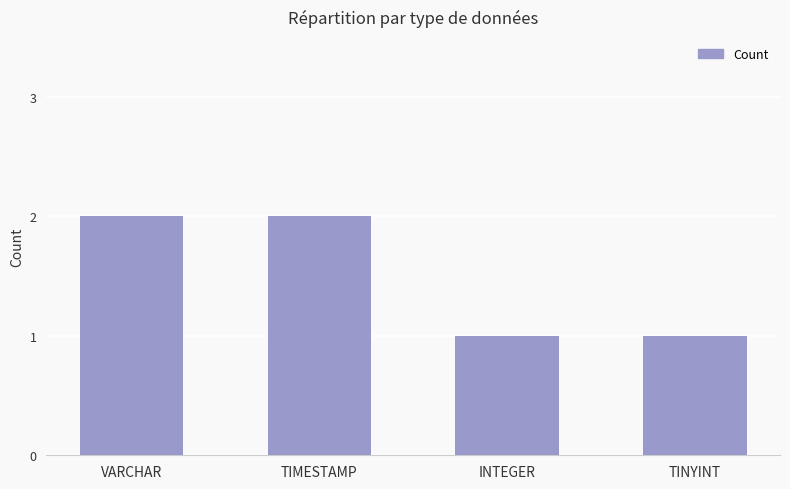

How many data points are less than 2?

2